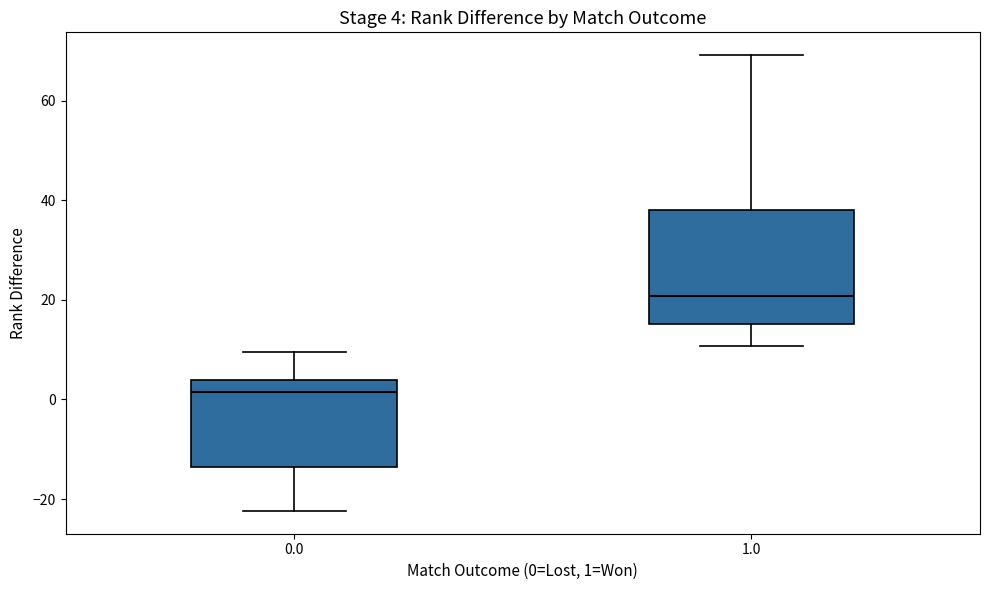

Which box is the tallest, from its lower edge to its upper edge?

1.0